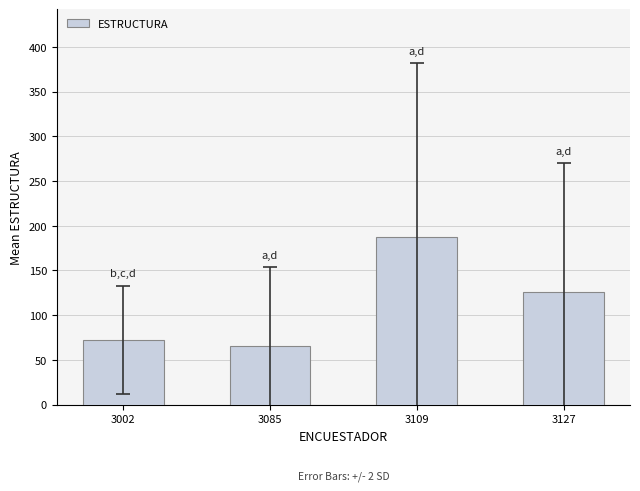

Reading right to left, extract all data points from this chart.

3127=125.8	3109=187.0	3085=65.5	3002=72.5